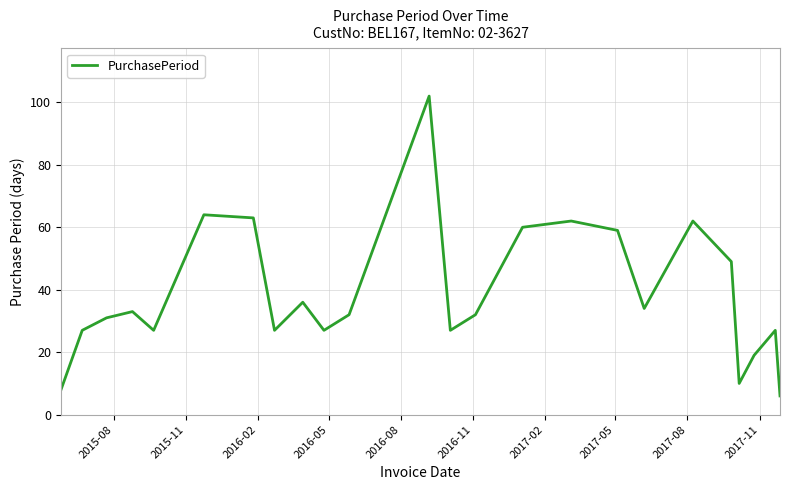

Reading right to left, list all the values displayed in this chart.

6	27	19	10	49	62	34	59	62	60	32	27	102	32	27	36	27	63	64	27	33	31	27	8